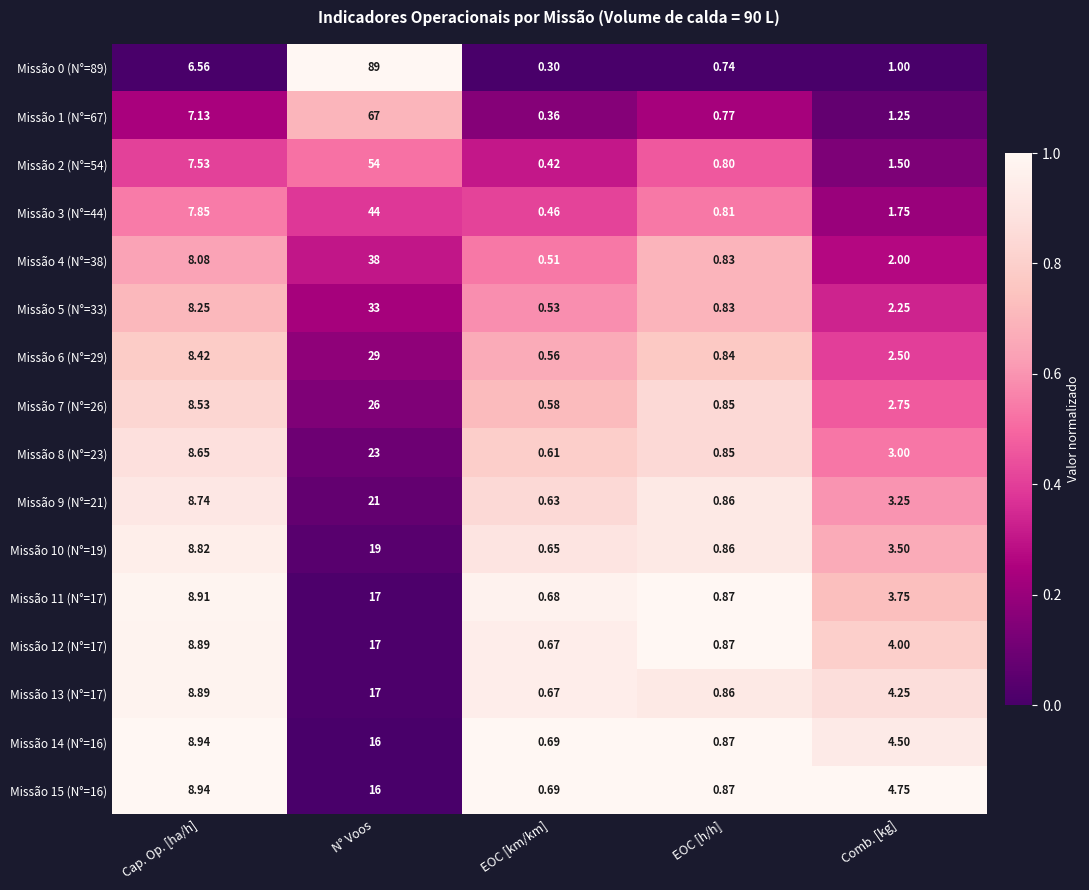

Count the number of categories in the chart.

5